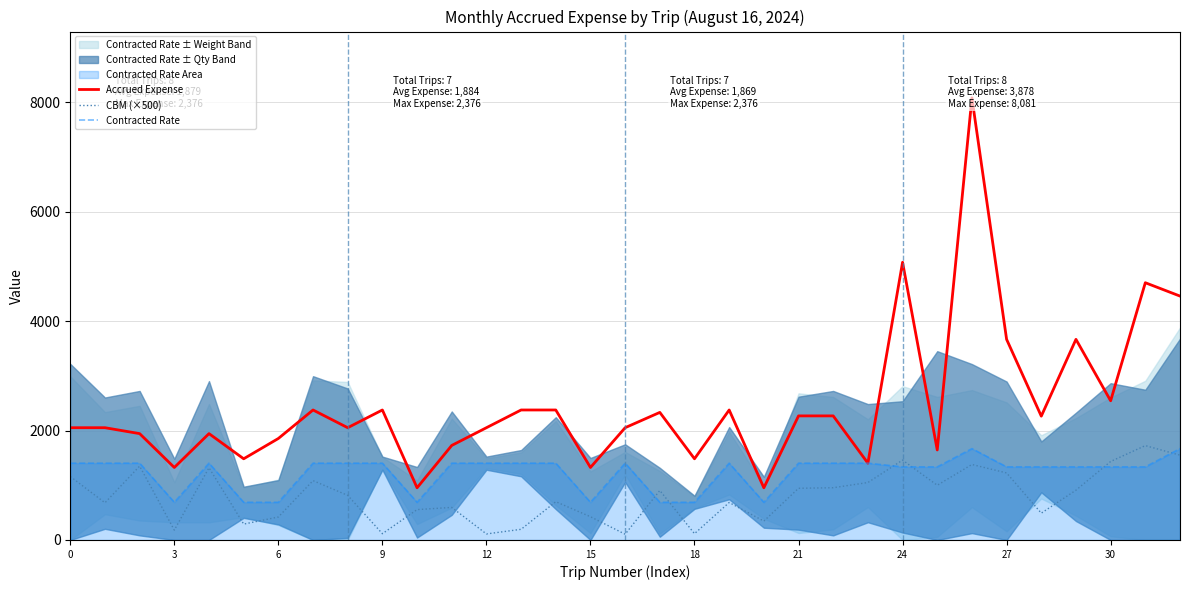

What is the average value of the CBM (×500) series?

796